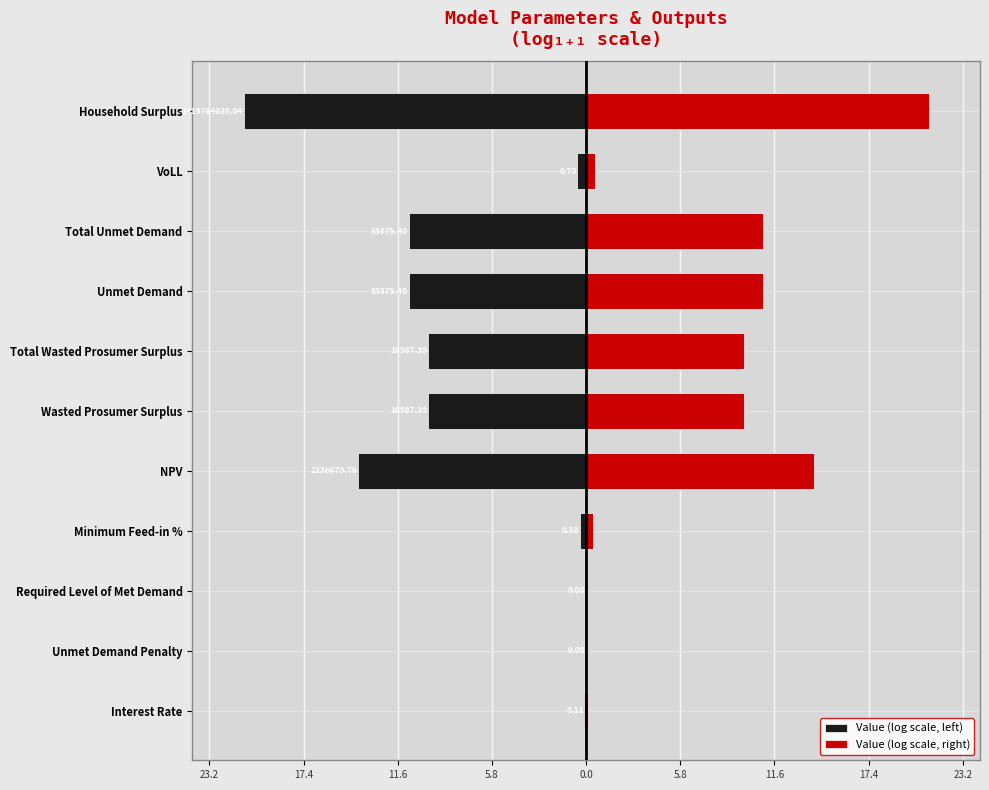

Which series has the largest range (max minus min)?

Value (log scale, left)